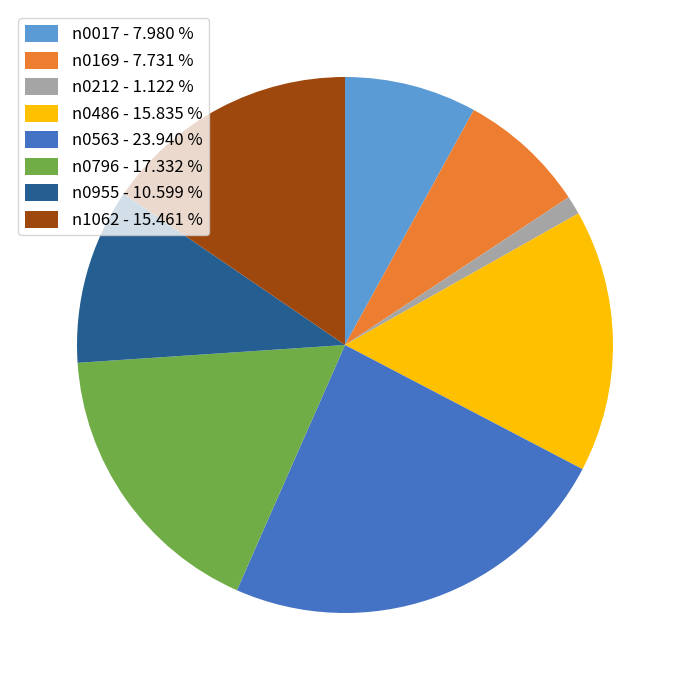

Is there a majority slice in this chart?

No